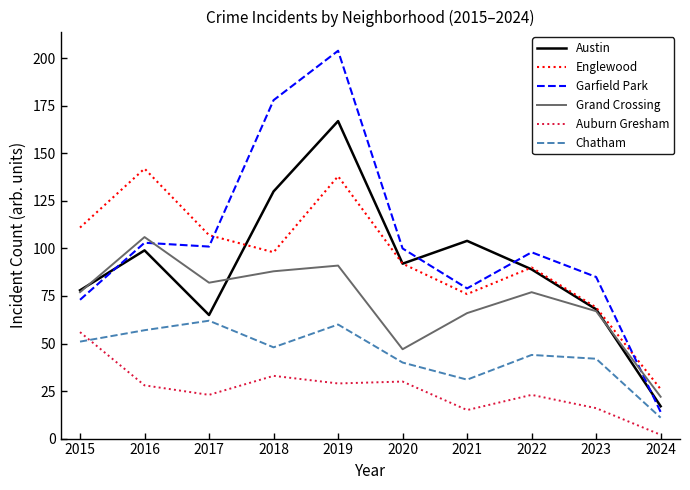

What is the difference between the maximum and minimum values in the Chatham series?

51